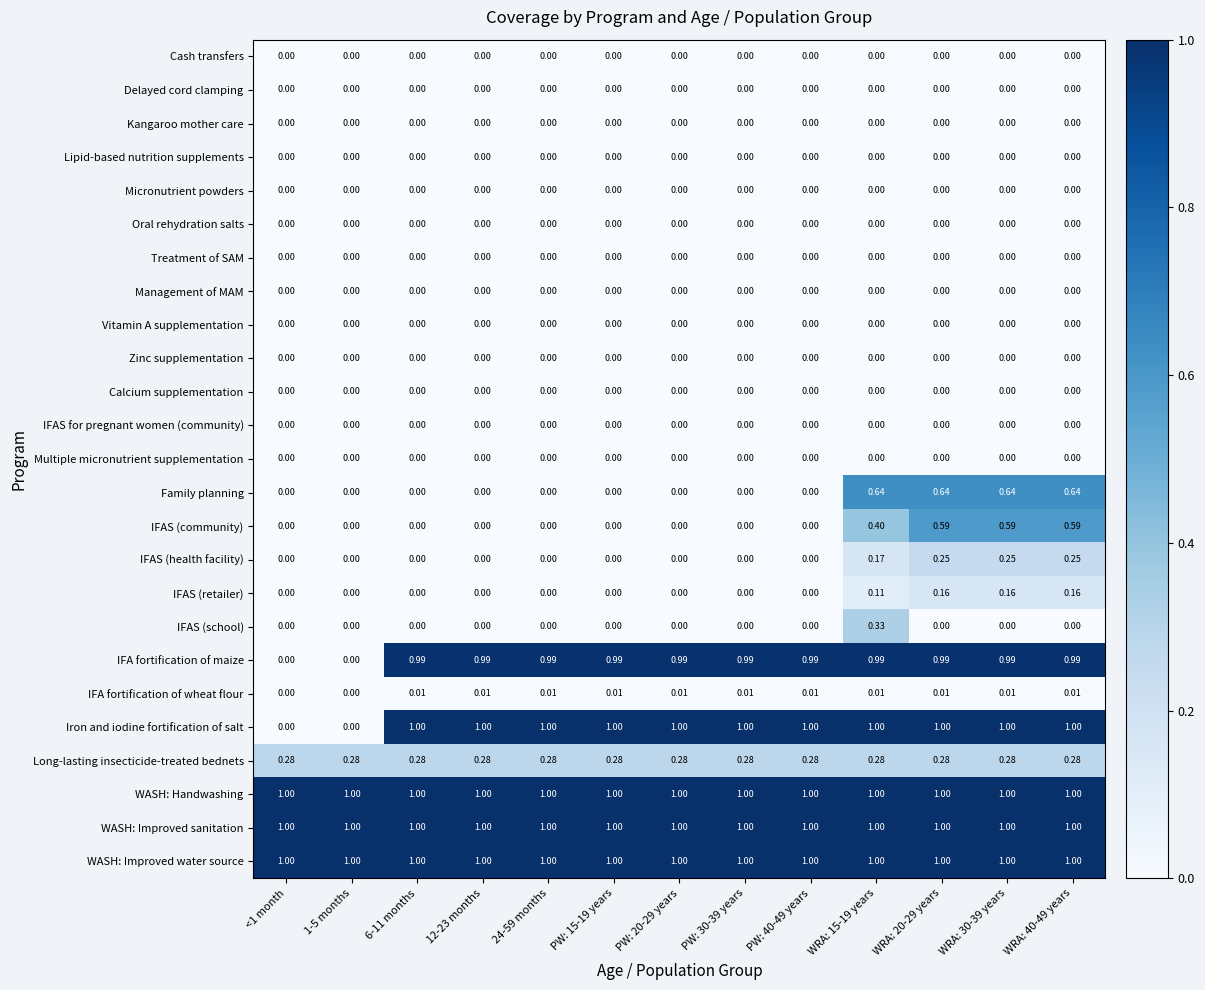

Between WRA: 15-19 years and WRA: 20-29 years, which series saw the biggest shift?

IFAS (school)